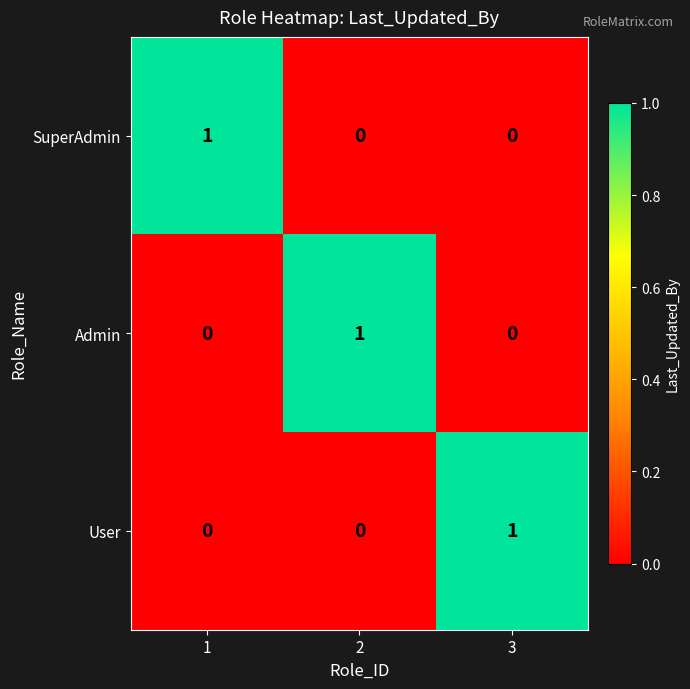

Count the User values in the range 0 to 1.

3